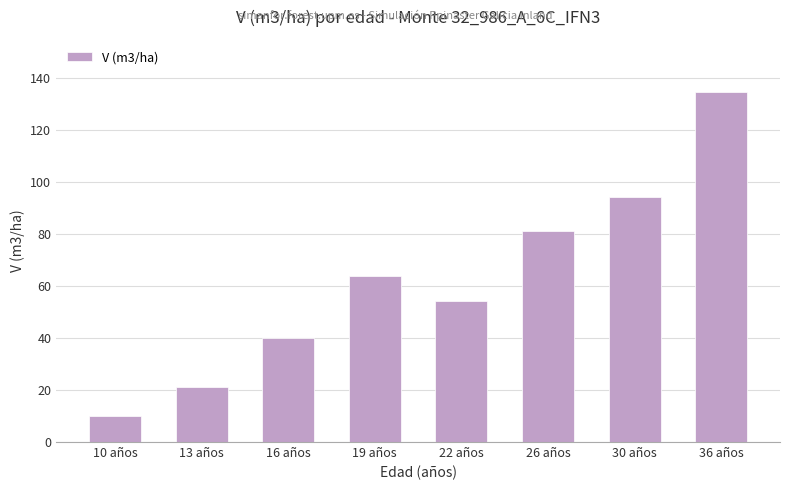

What is the average value?

62.4